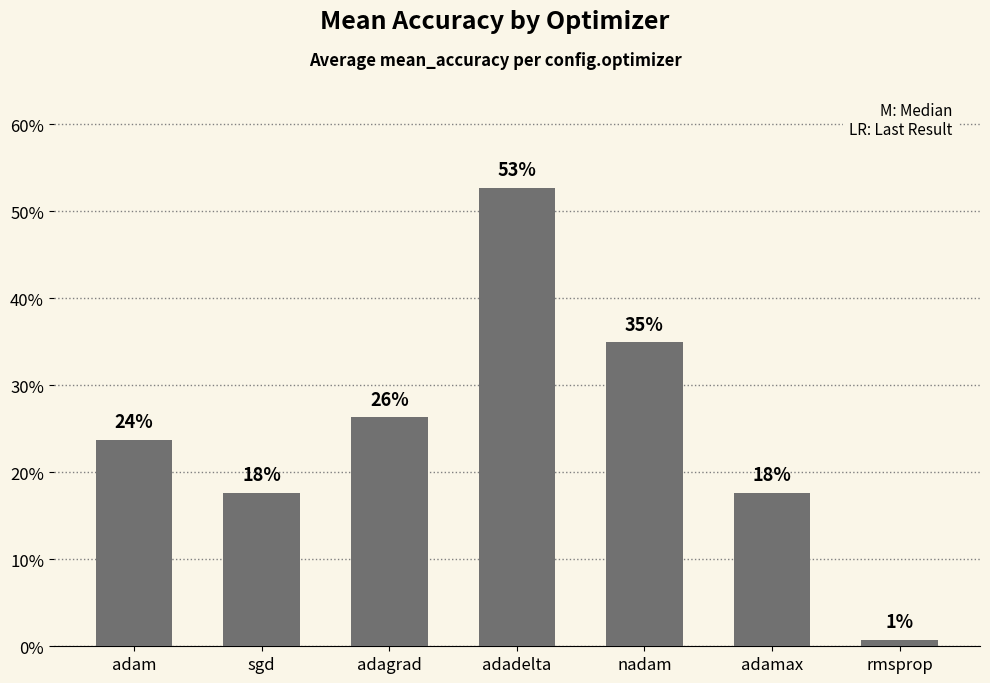

Does the chart contain any negative values?

No